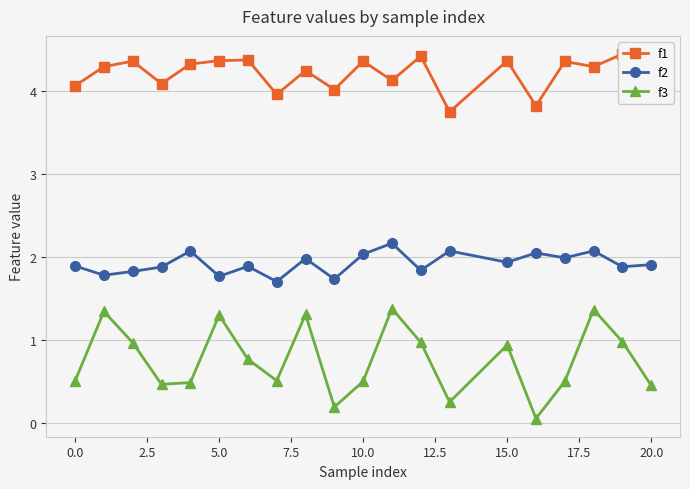

What is the value of the f2 point at the 10th from the left?

1.7